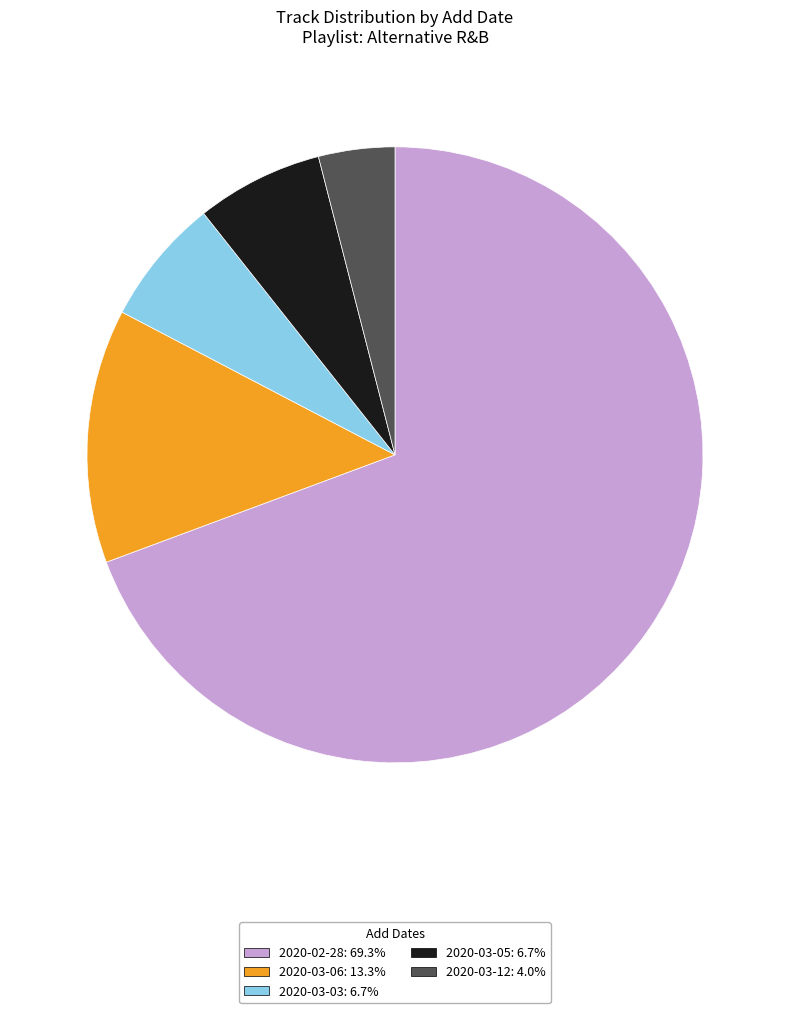

Does any single category account for the majority?

Yes